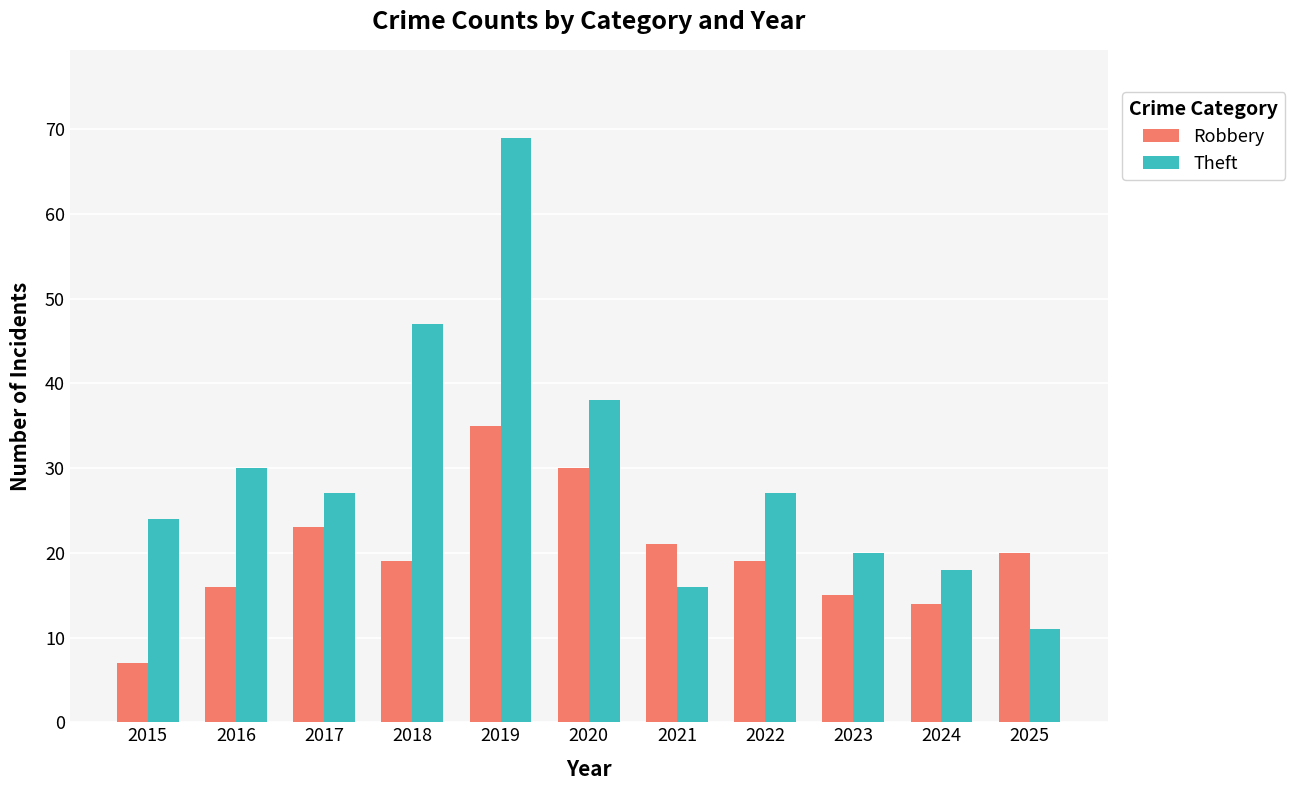

What are all the series names shown in the legend?

Robbery, Theft